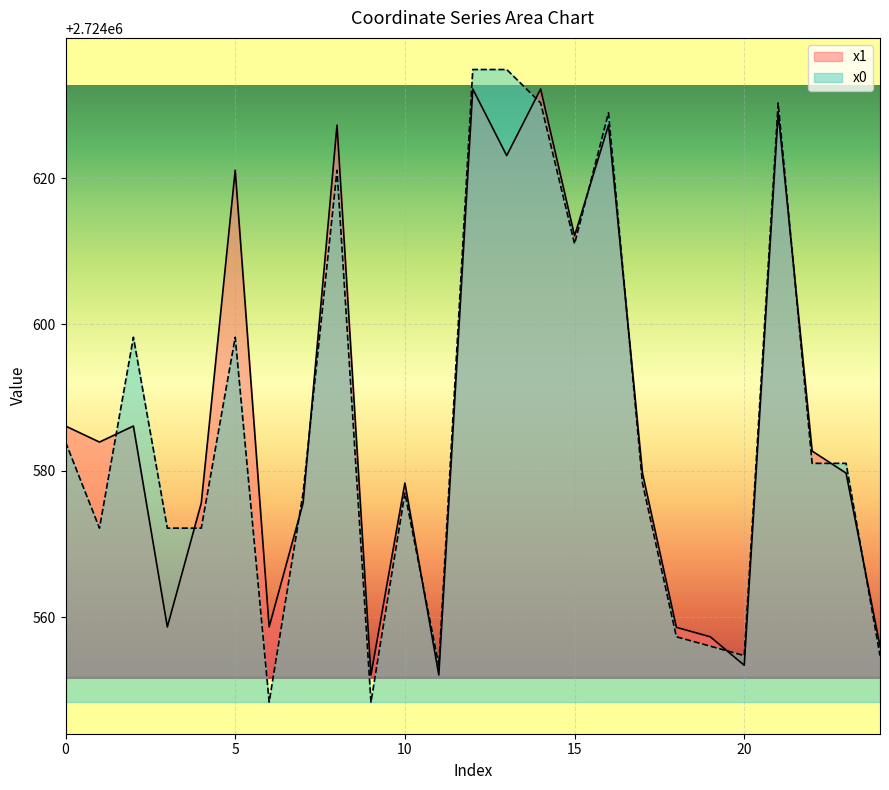

What is the value of the x1 point at the 25th from the left?

2724556.0